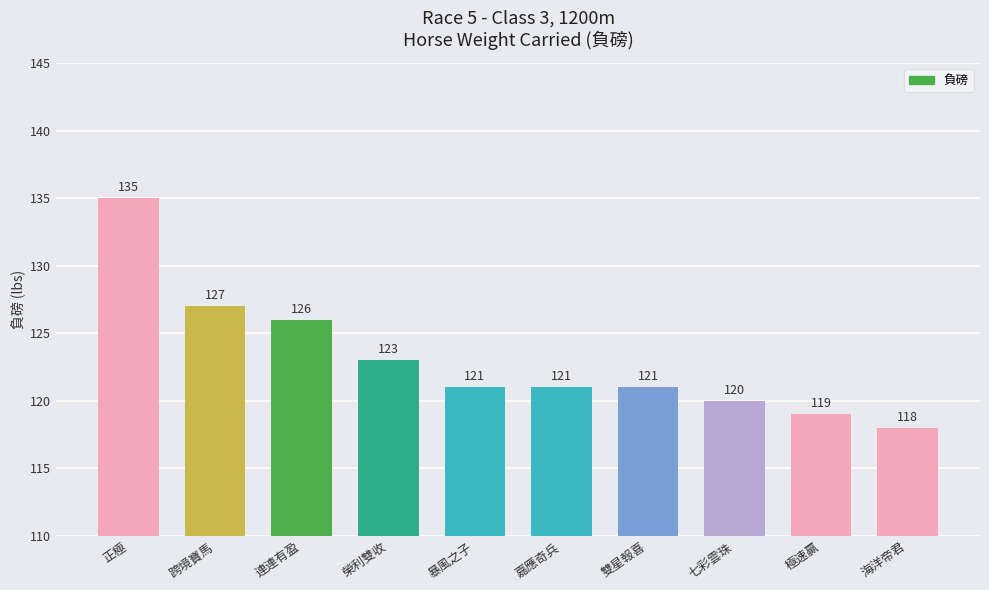

Is it true that the value at 海洋帝君 is 78?

False